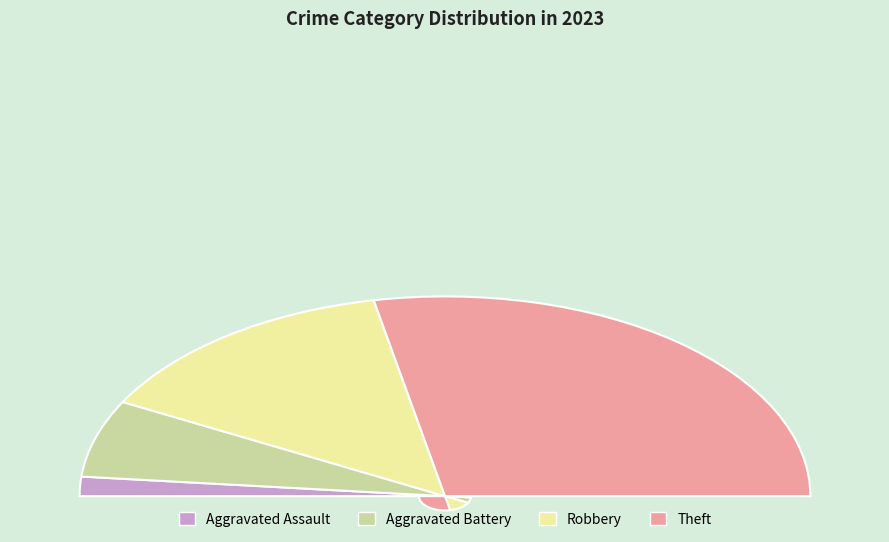

Which category has the biggest portion of the pie?

Theft